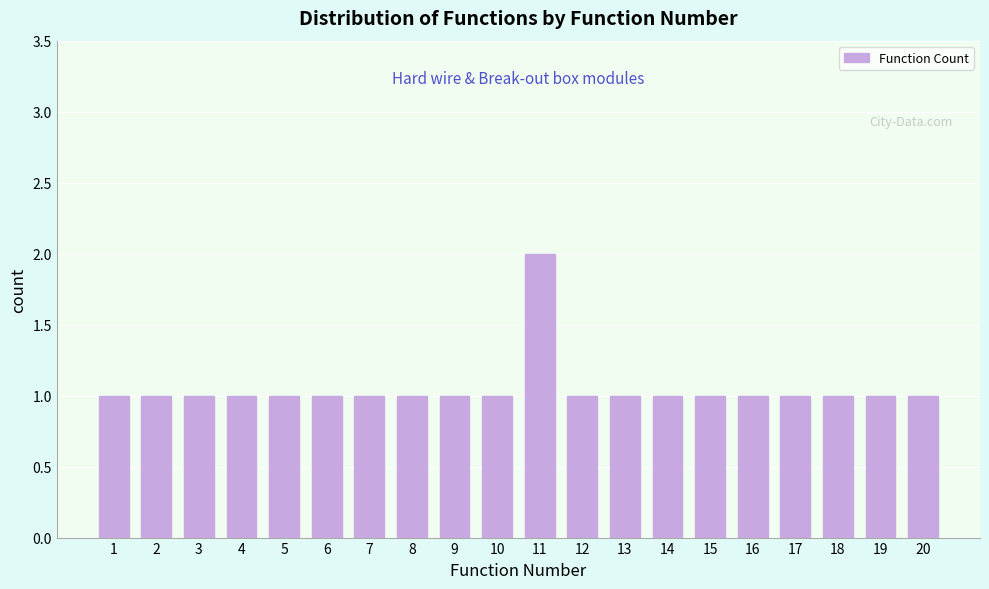

Reading left to right, list all the values displayed in this chart.

1=1	2=1	3=1	4=1	5=1	6=1	7=1	8=1	9=1	10=1	11=2	12=1	13=1	14=1	15=1	16=1	17=1	18=1	19=1	20=1